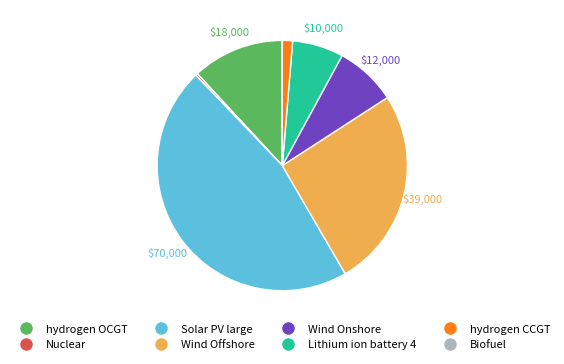

Between hydrogen OCGT and Solar PV large, which is larger?

Solar PV large